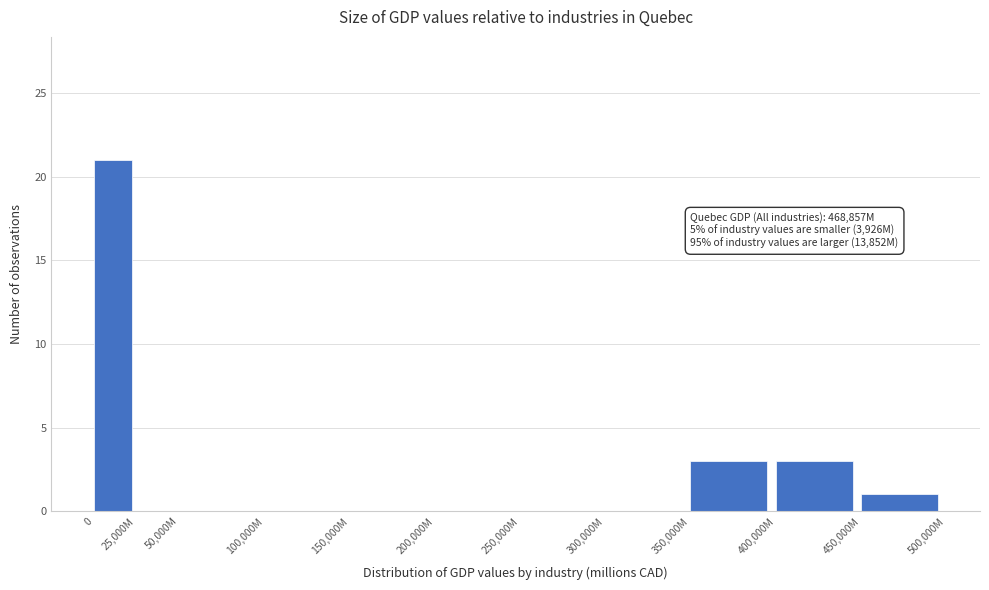

Reading right to left, extract all data points from this chart.

450,000M=1	400,000M=3	350,000M=3	300,000M=0	250,000M=0	200,000M=0	150,000M=0	100,000M=0	50,000M=0	25,000M=0	0=21